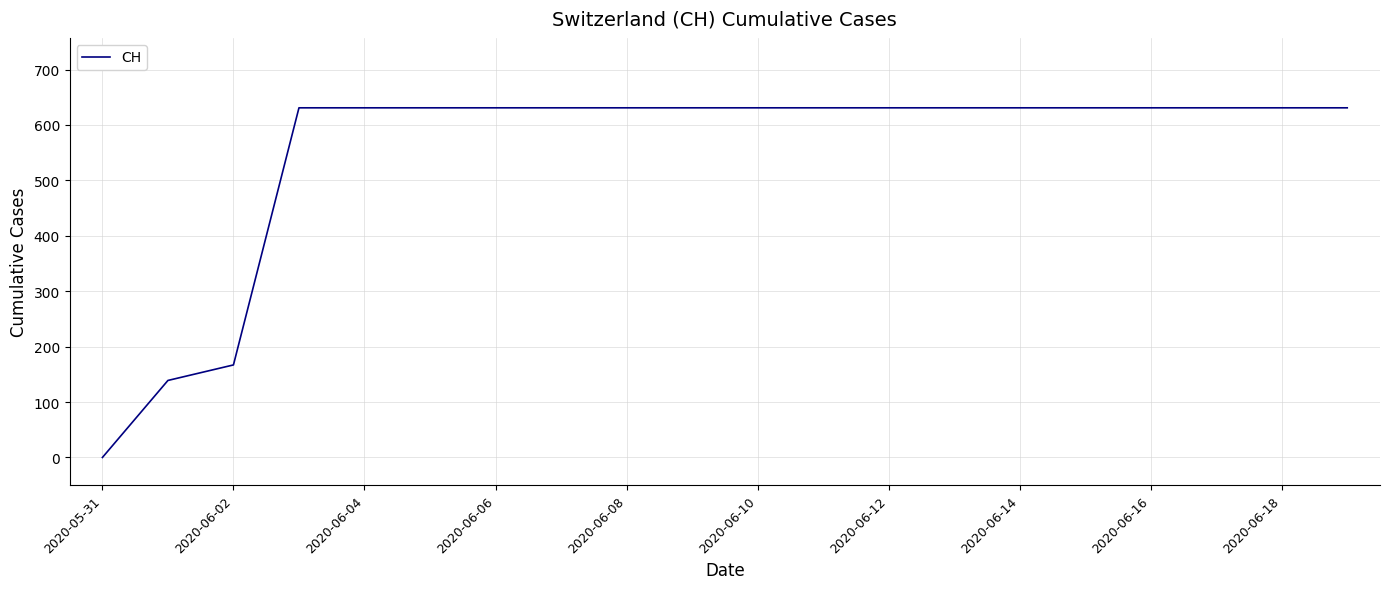

What is the maximum value shown in the chart?

631